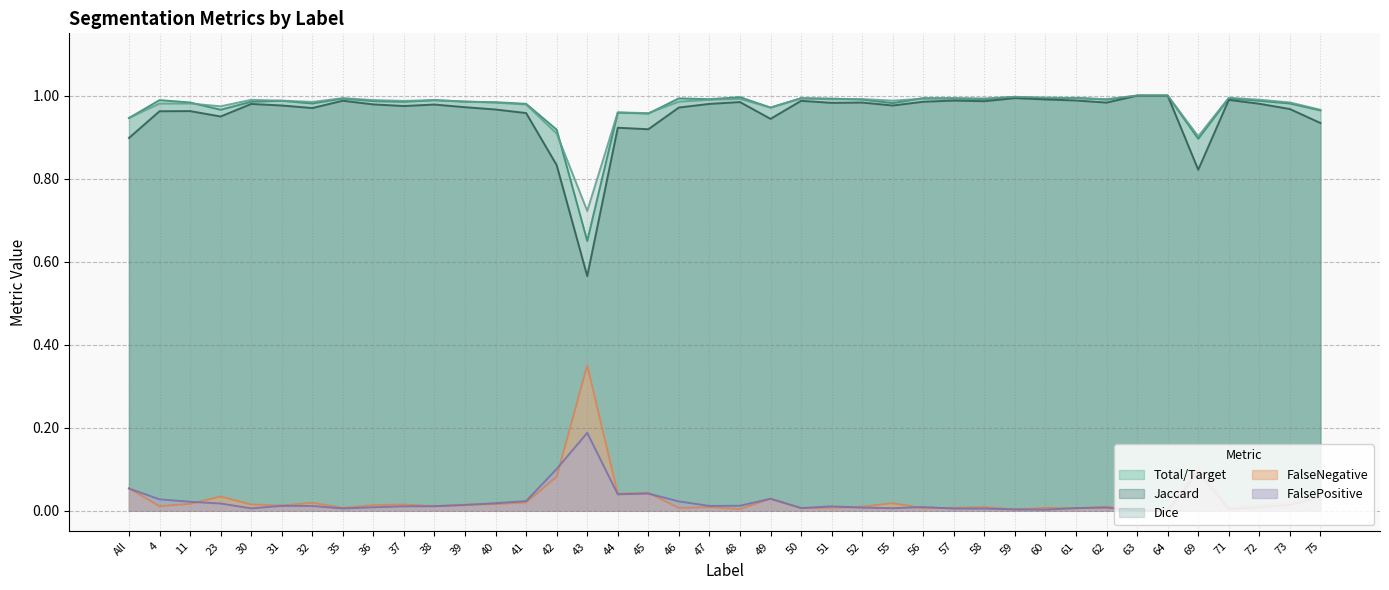

Between 45 and 32, which is larger?

32